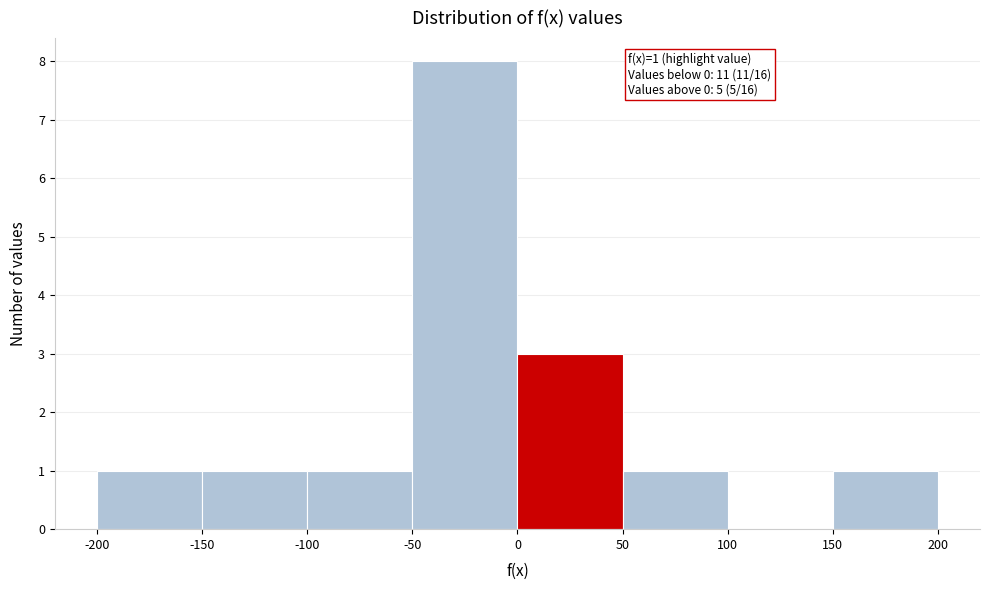

Over which range of the x-axis is the bar tallest?

-50 to 0